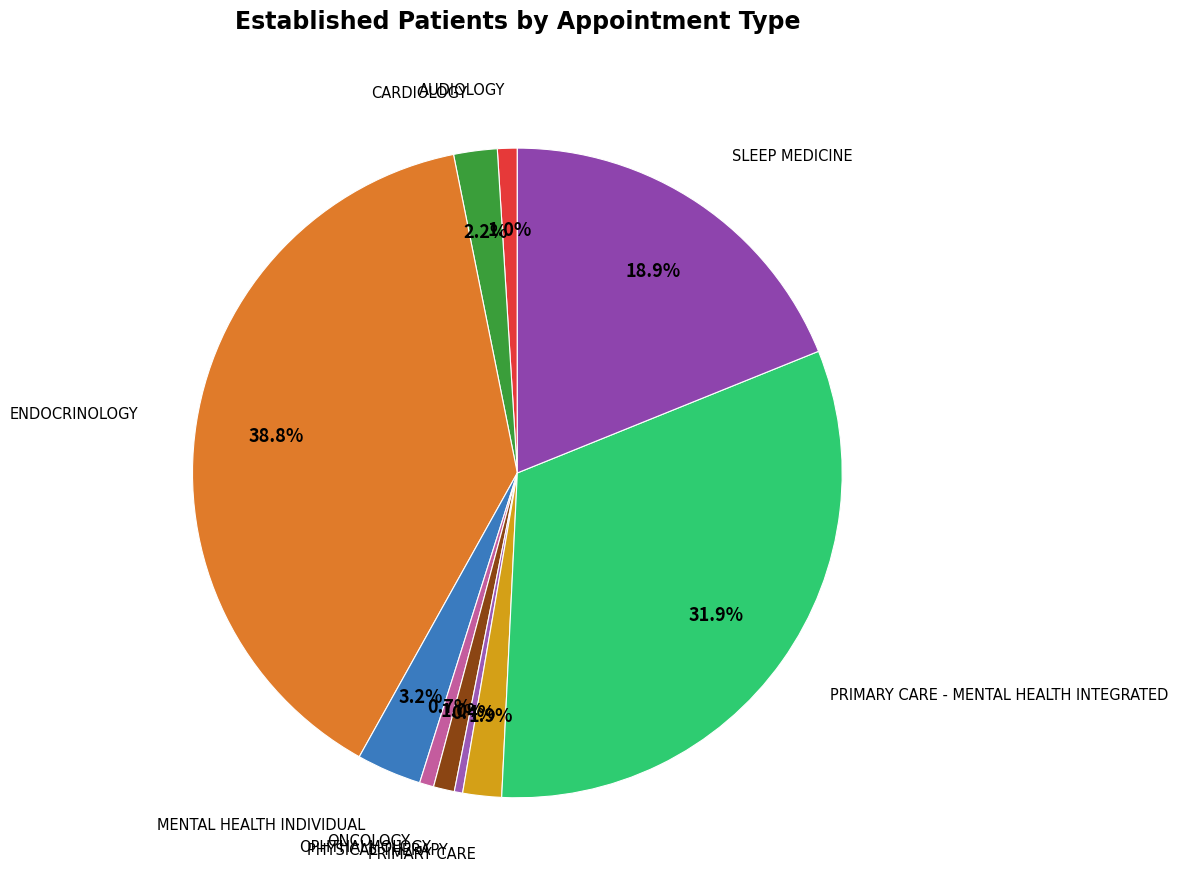

How many slices are in this pie chart?

10